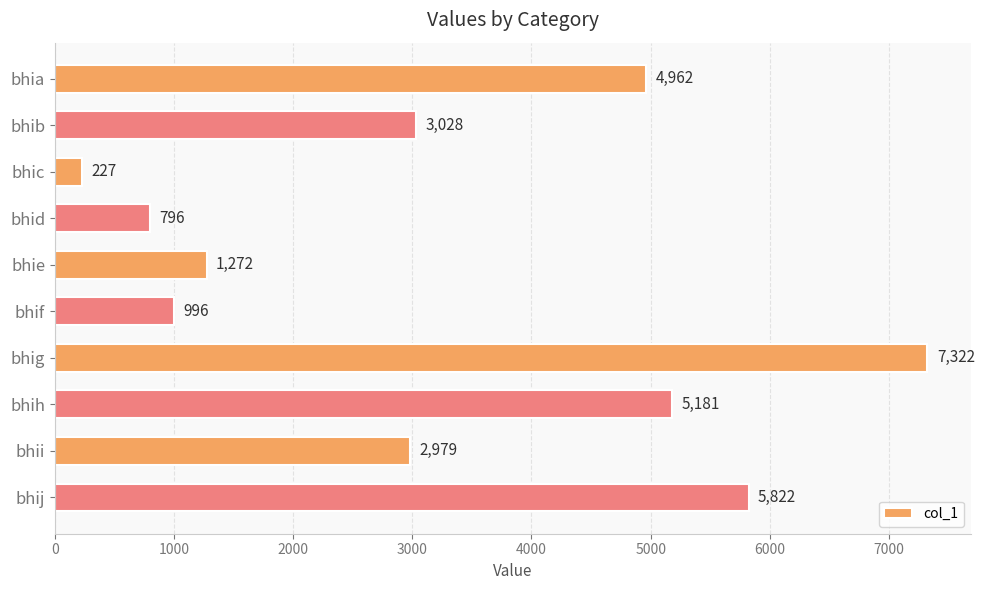

Reading bottom to top, list all the values displayed in this chart.

5822	2979	5181	7322	996	1272	796	227	3028	4962